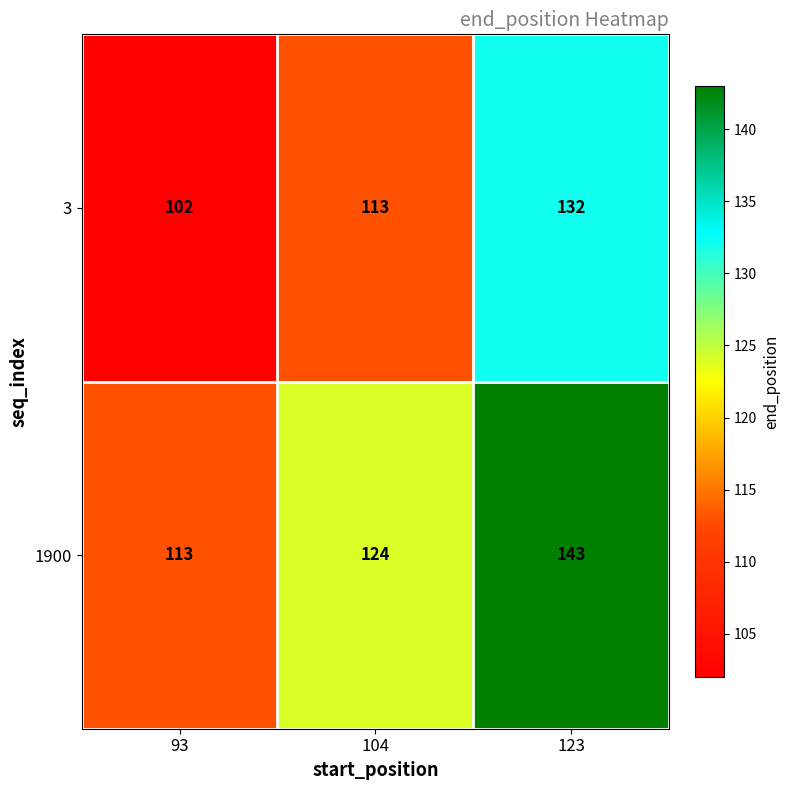

True or false: 1900 has a value of 113 at 93.

True